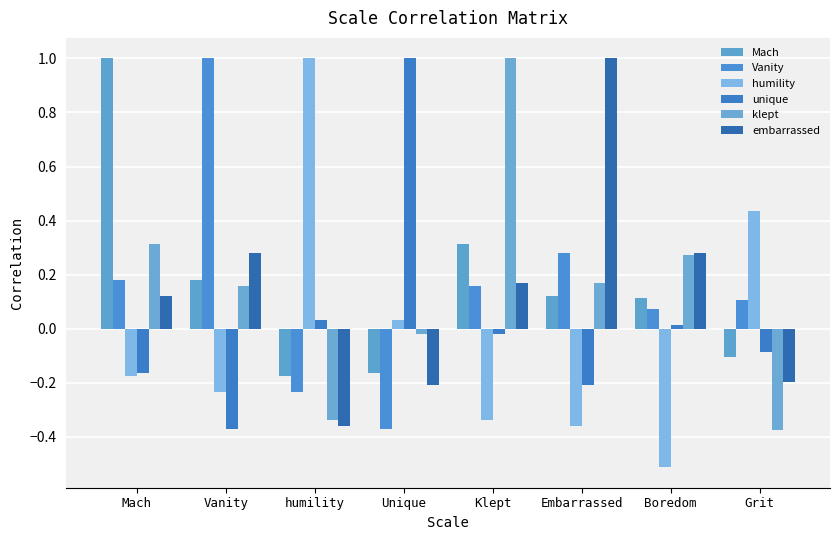

How many data points in Mach are above 0?

5